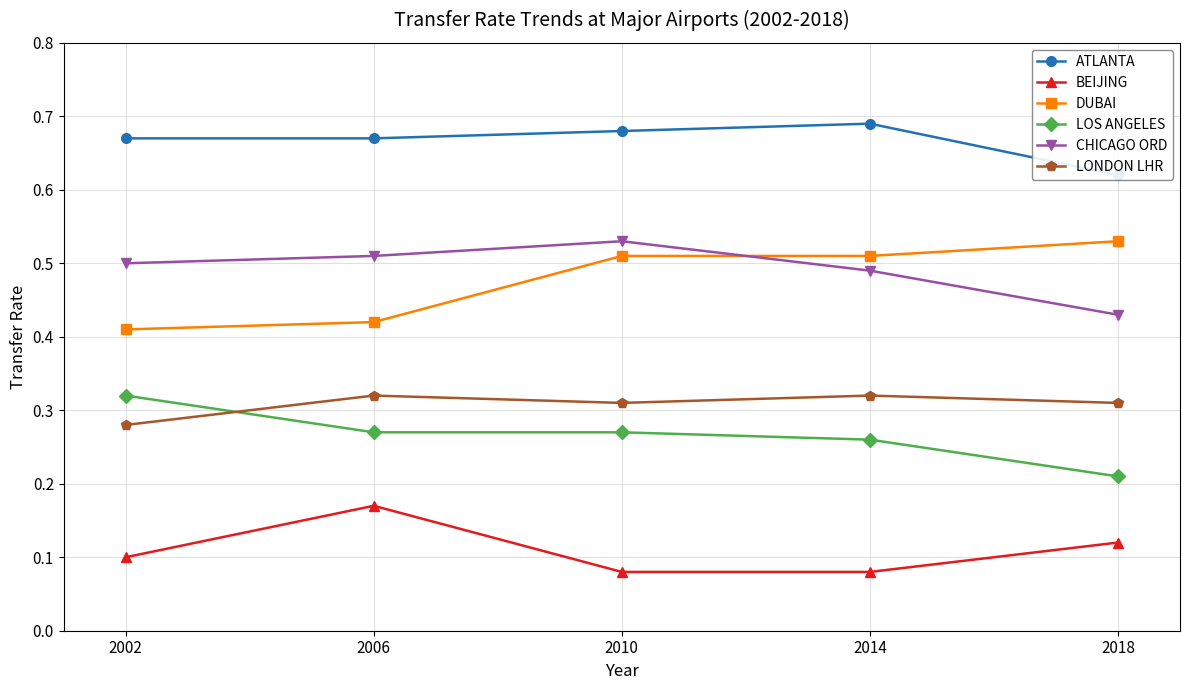

Read the LOS ANGELES value at 2014.

0.3